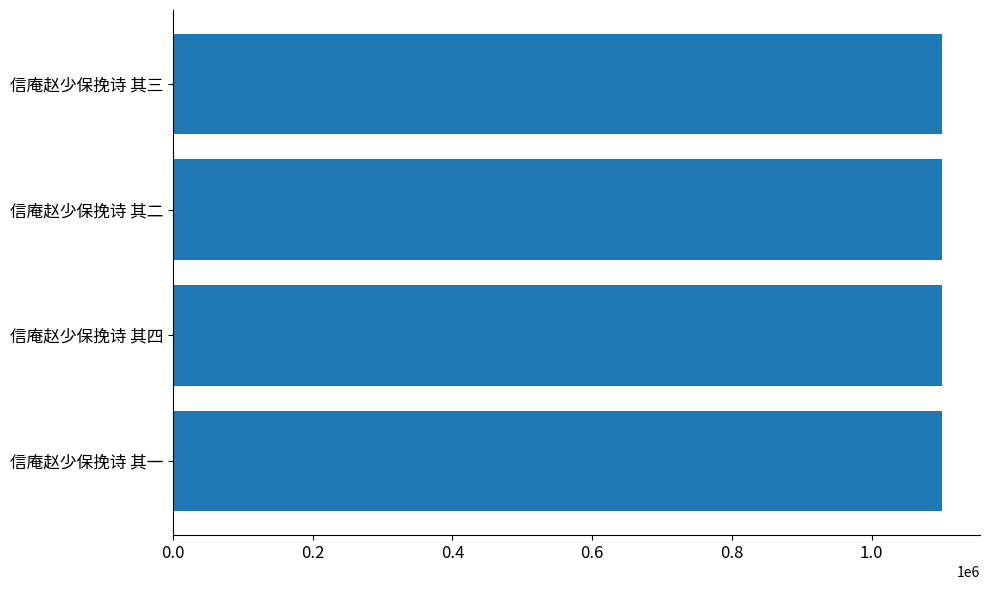

What is the ratio of the value at 信庵赵少保挽诗 其三 to the value at 信庵赵少保挽诗 其一?

1.0